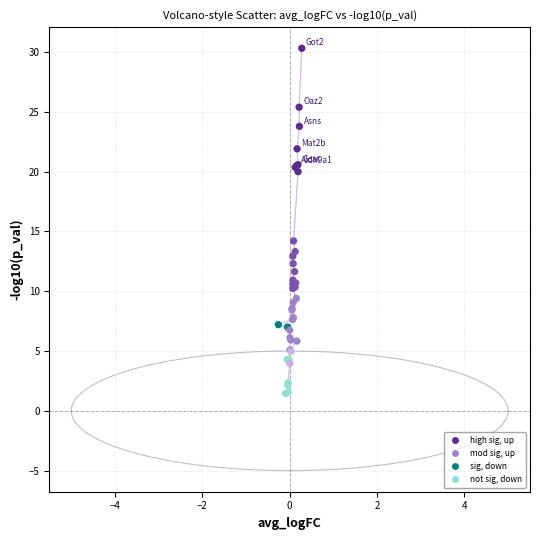

What Y value in the scatter plot is closest to 15?

14.2